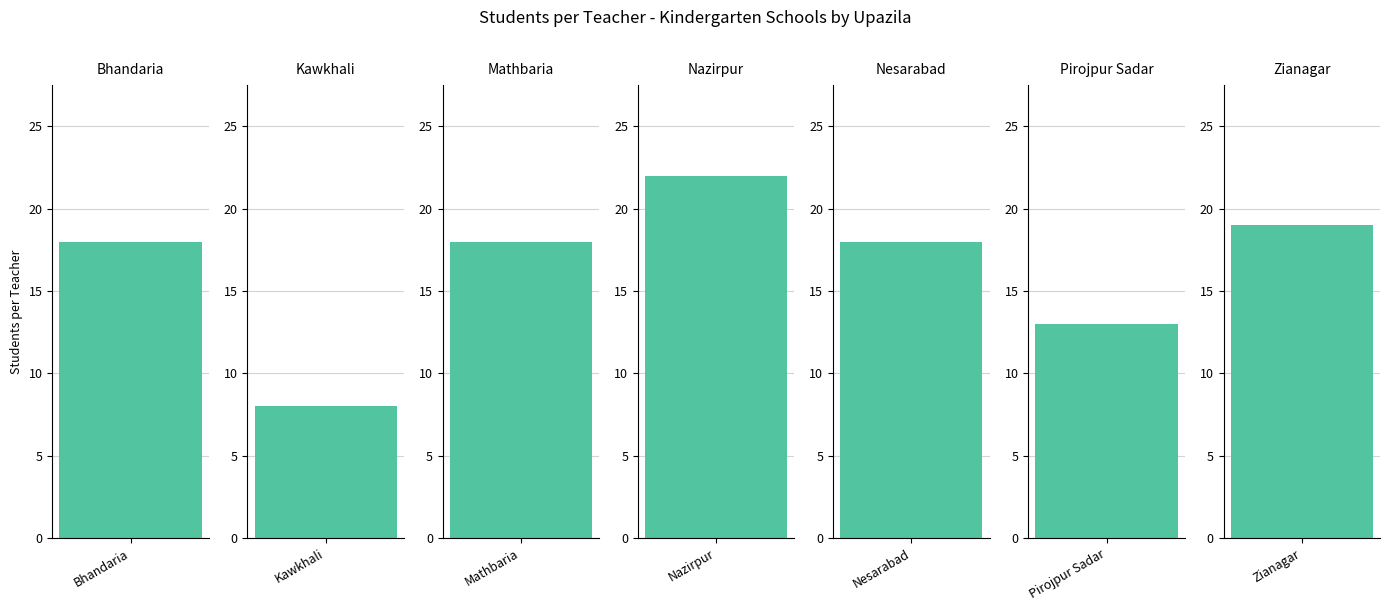

At which category does the chart reach its peak across all series?

Nazirpur